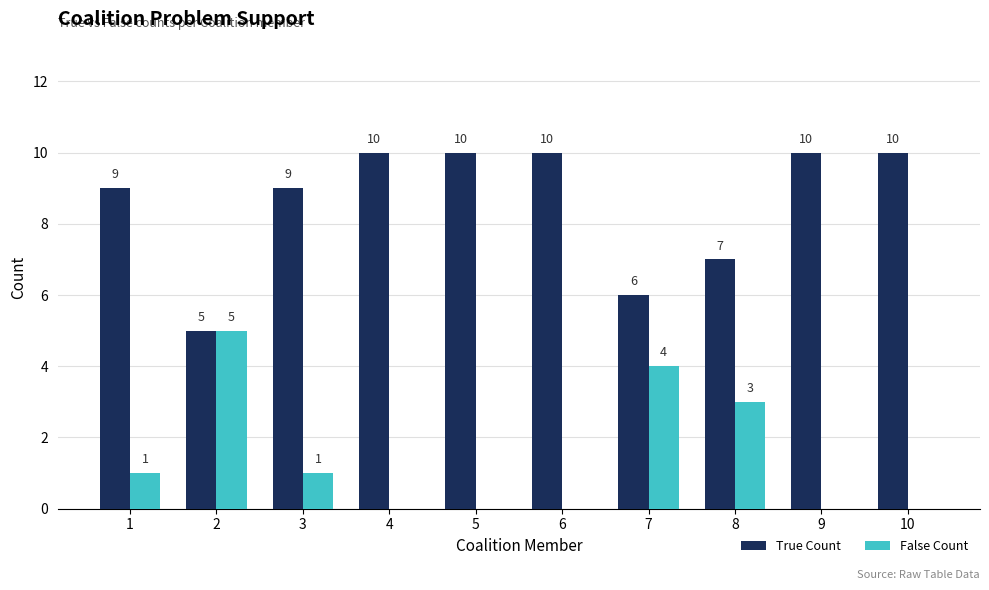

What is the approximate value of False Count at 2?

5